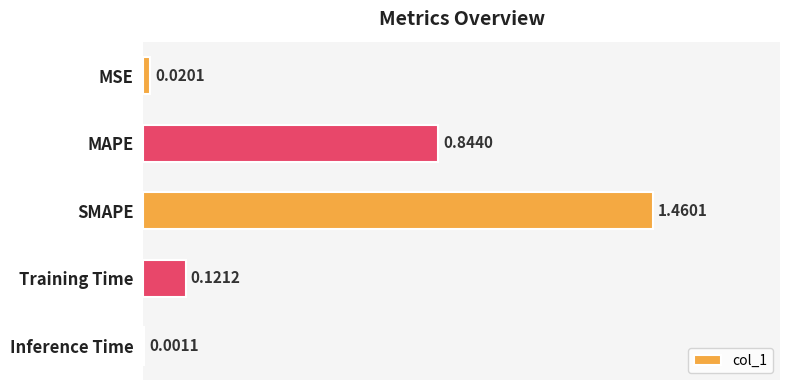

Which has a higher value, MSE or MAPE?

MAPE